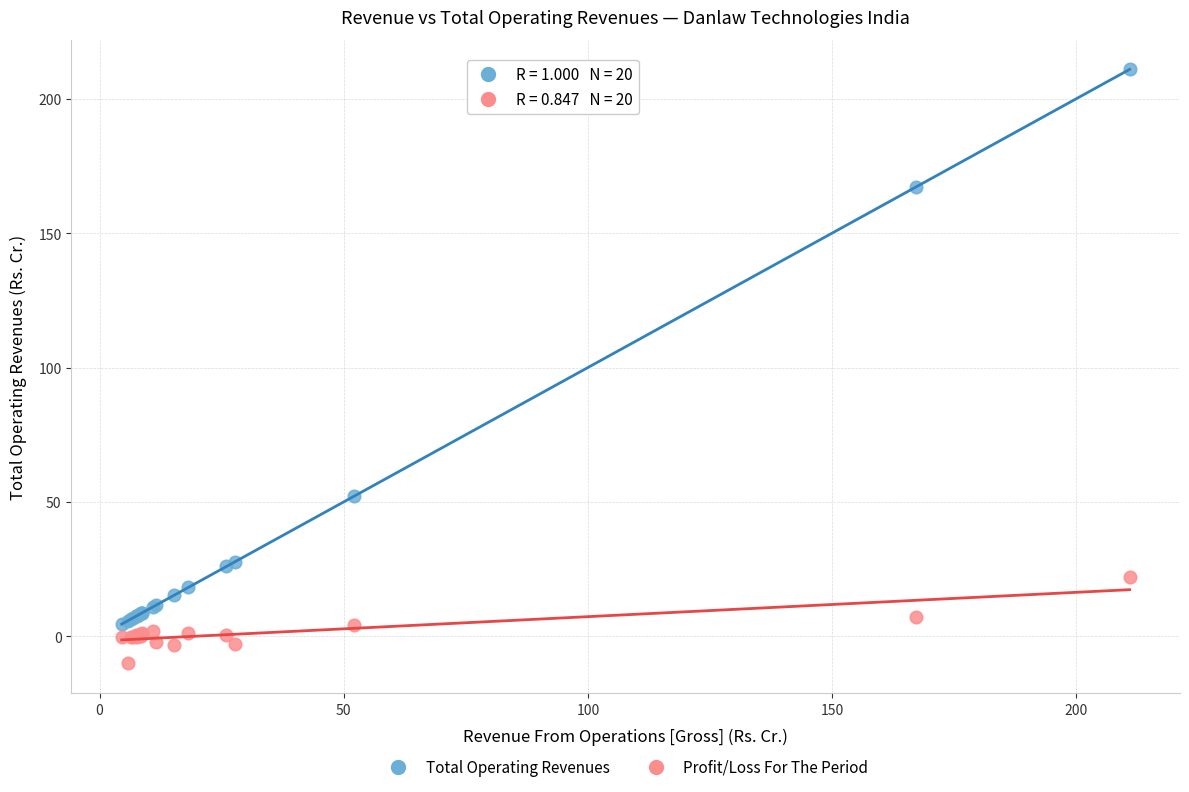

In the Total Operating Revenues series, what Y value is closest to 107?

52.2